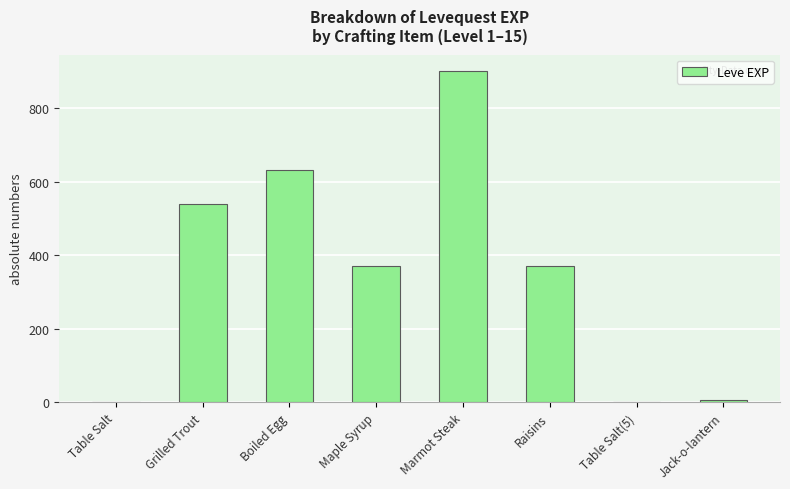

Between Table Salt(5) and Marmot Steak, which is larger?

Marmot Steak